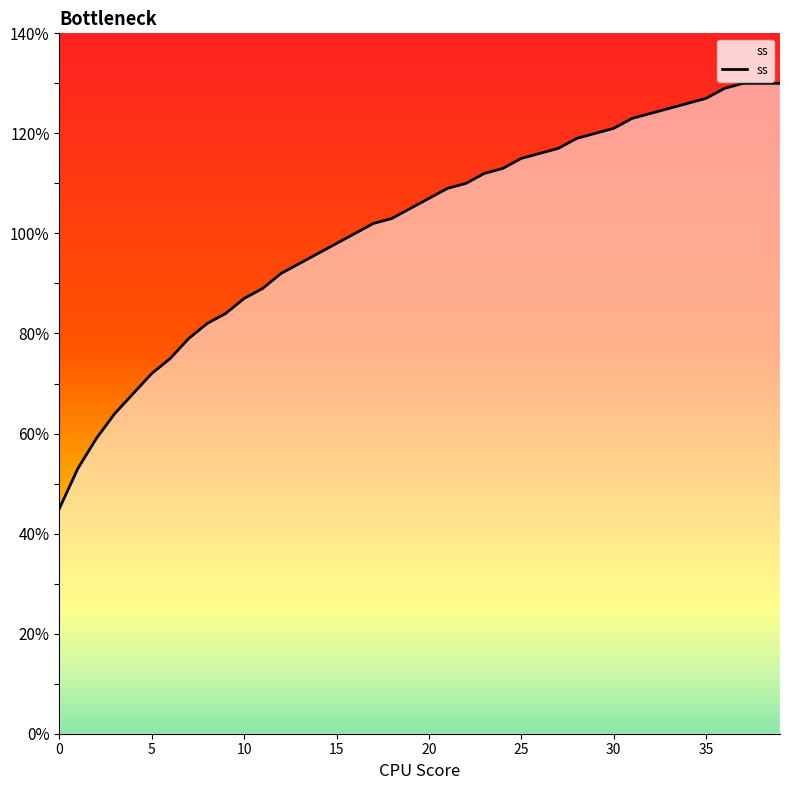

What is the difference between the second highest and minimum values?

85